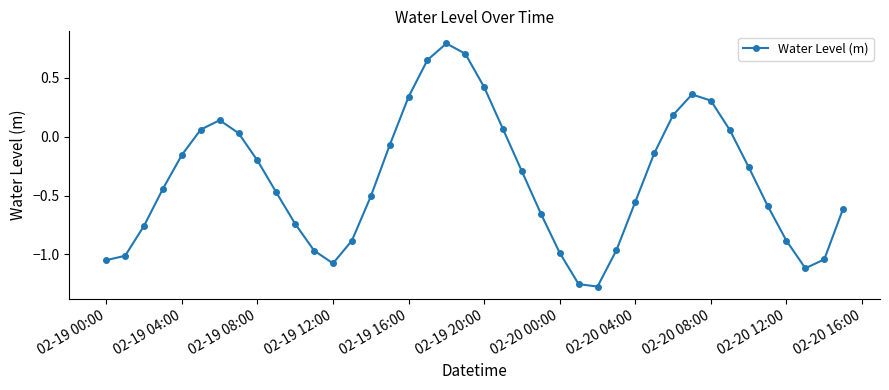

What is the maximum value shown in the chart?

0.8